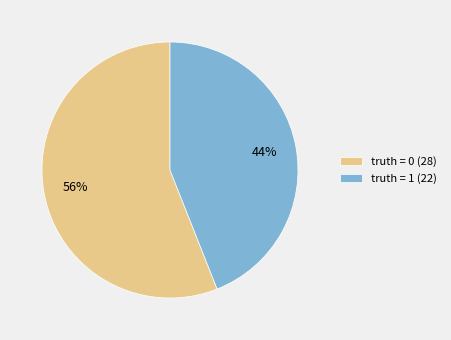

Which has a higher value, truth = 1 (22) or truth = 0 (28)?

truth = 0 (28)